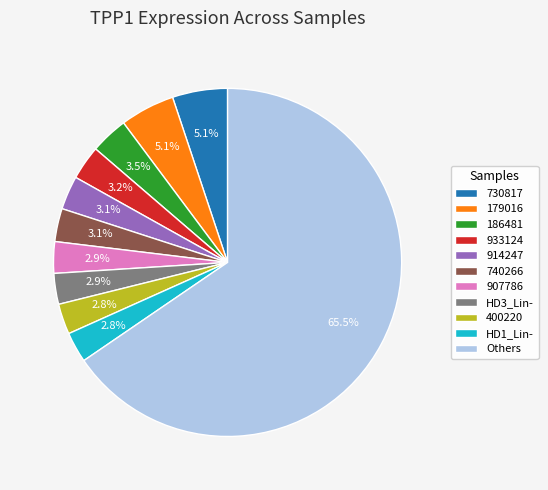

Which slice is the largest?

Others